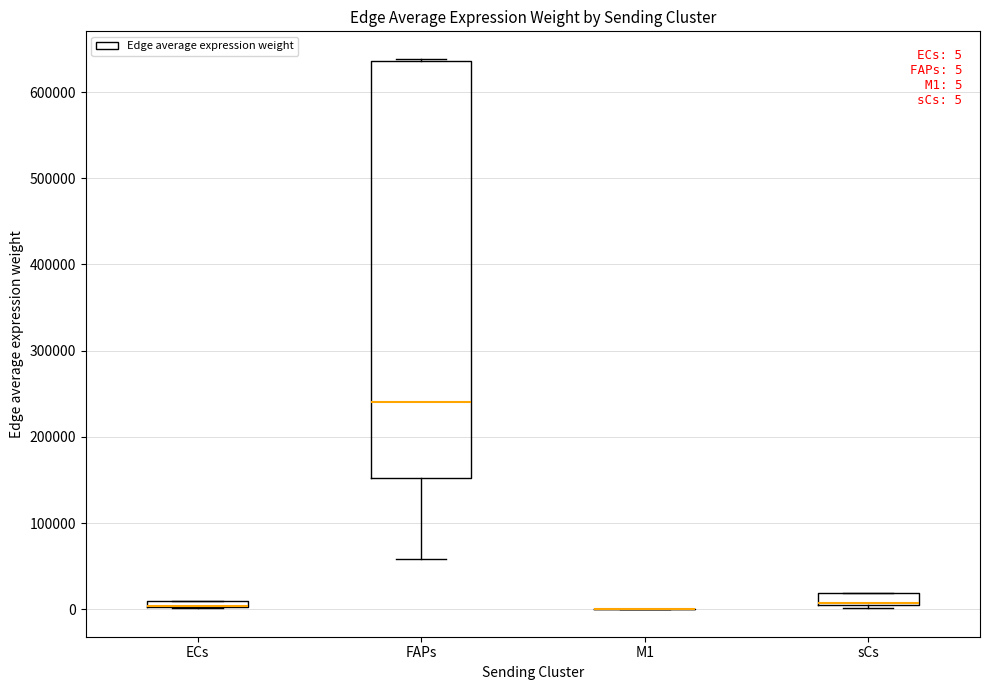

Which box is the tallest, from its lower edge to its upper edge?

FAPs